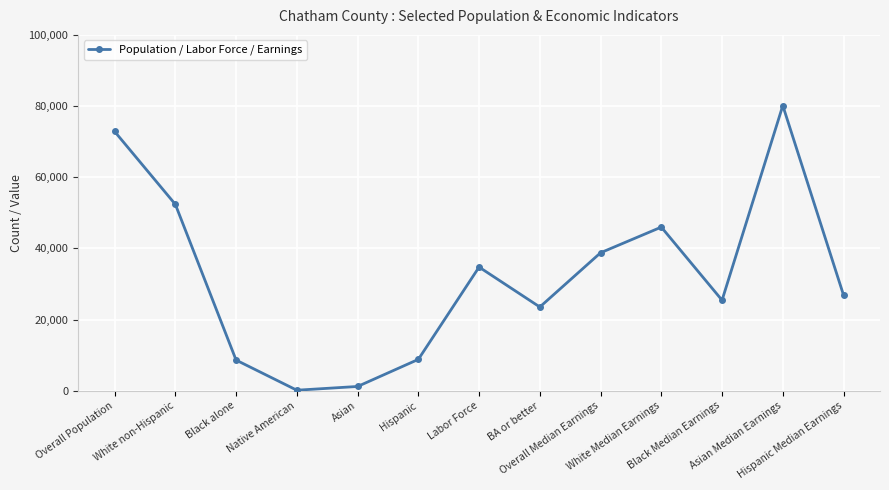

Where is the first local maximum?

Labor Force